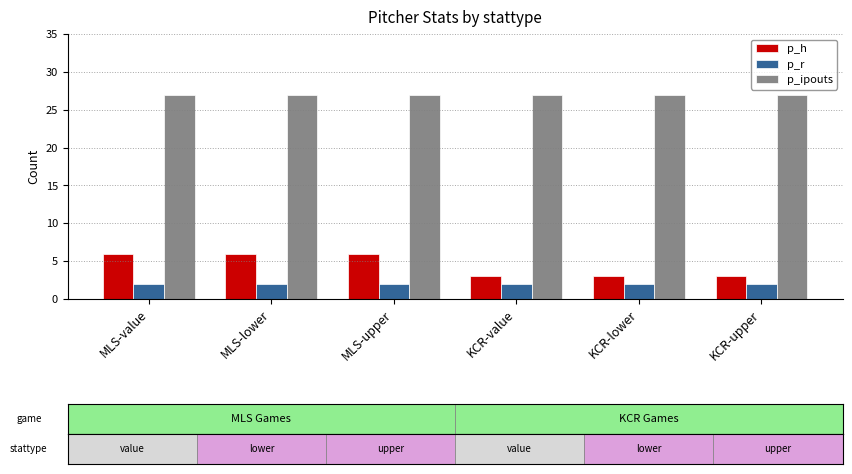

Rank the series at MLS-upper from highest to lowest value.

p_ipouts, p_h, p_r